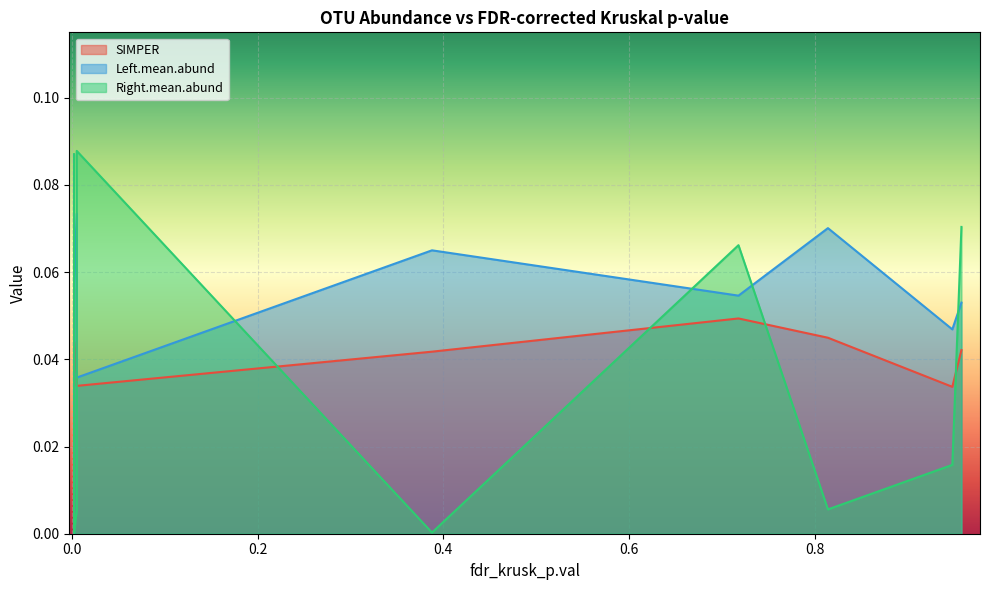

Which series ends up on top after the final intersection of Left.mean.abund and SIMPER?

Left.mean.abund